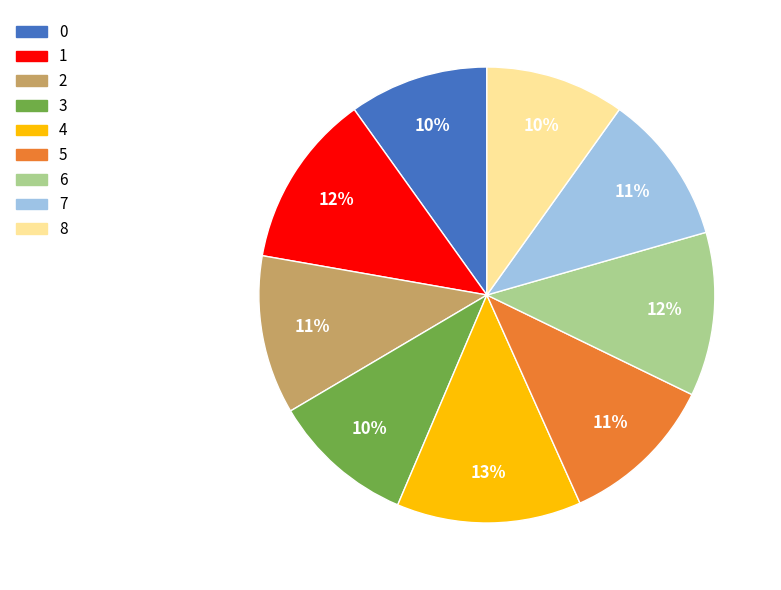

Count the number of slices in the pie.

9